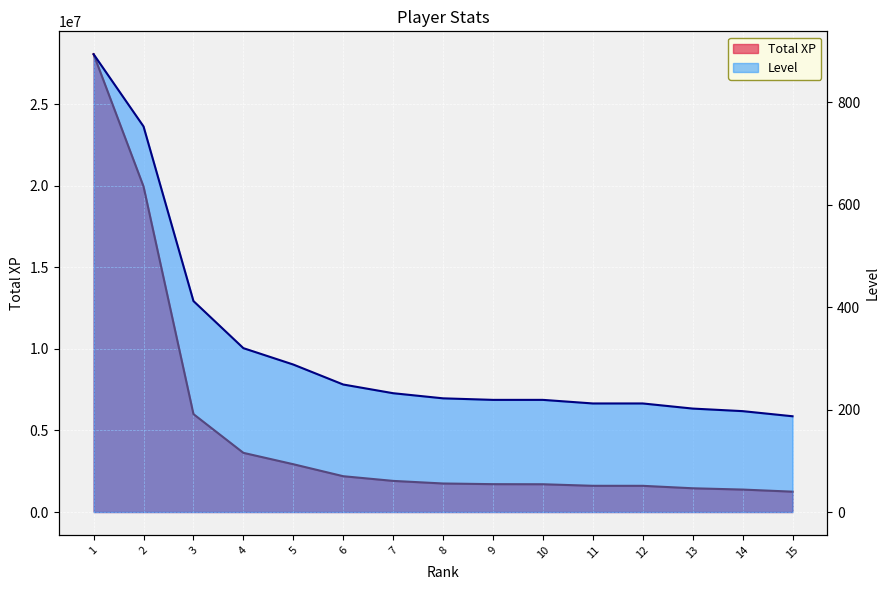

What are all the series names shown in the legend?

Total XP, Level